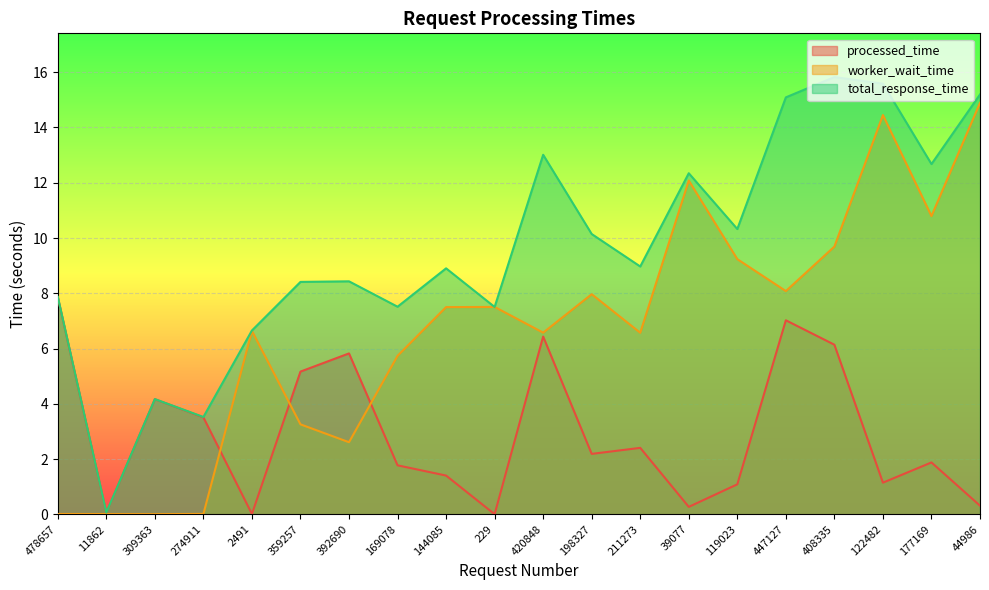

What is the difference between the maximum and minimum values in the processed_time series?

7.9